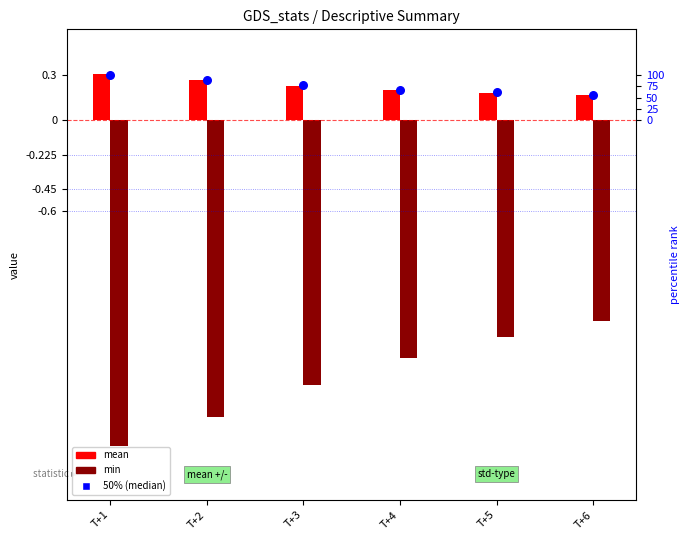

What are all the series names shown in the legend?

mean, min, 50% (median)